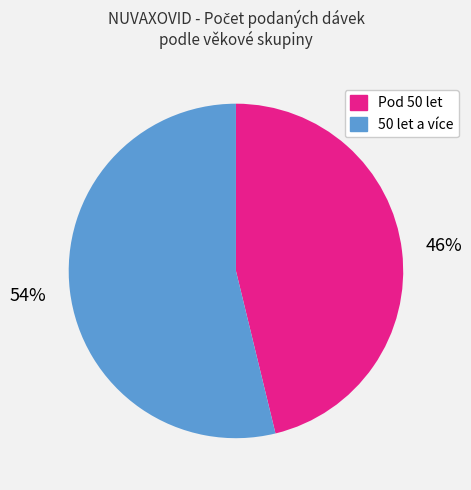

Is there a majority slice in this chart?

Yes